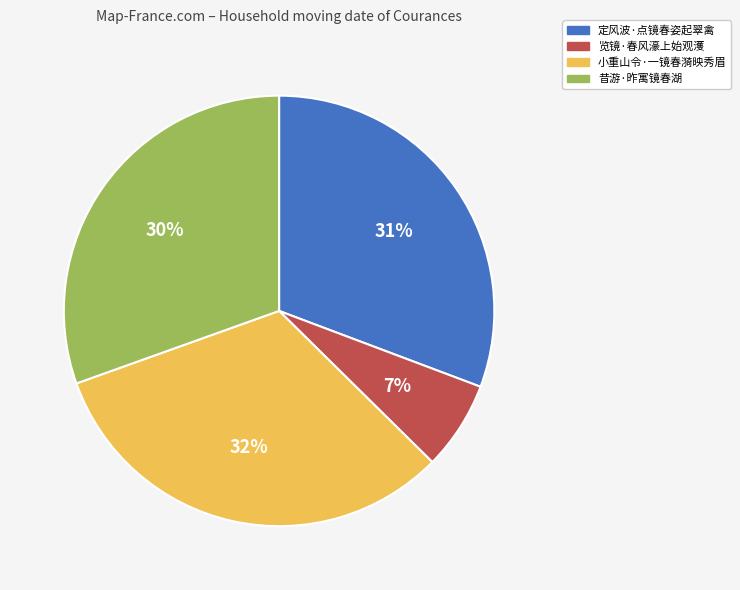

To the nearest percent, what is the average slice percentage?

25%